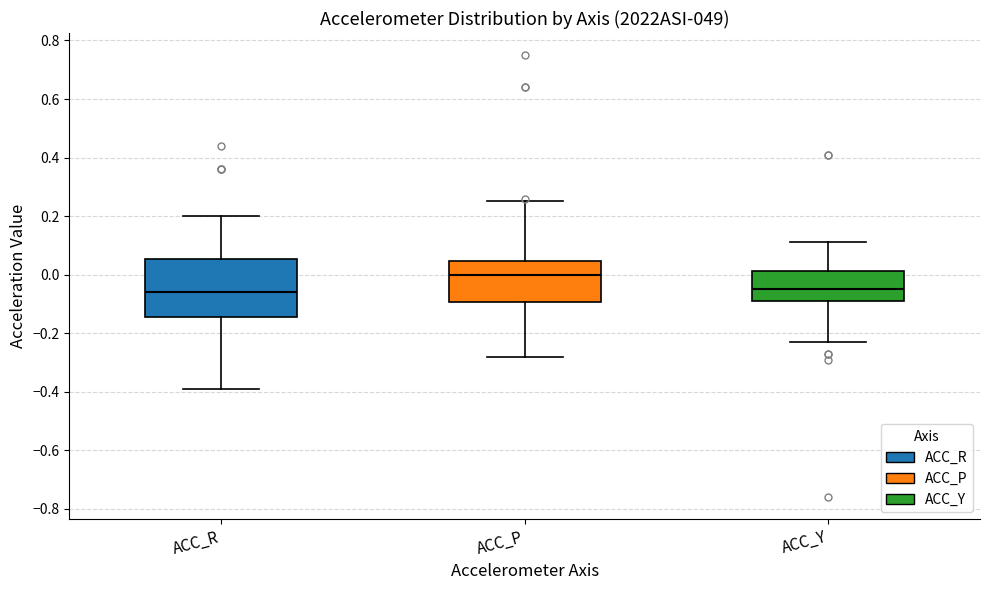

Which box is the tallest, from its lower edge to its upper edge?

ACC_R